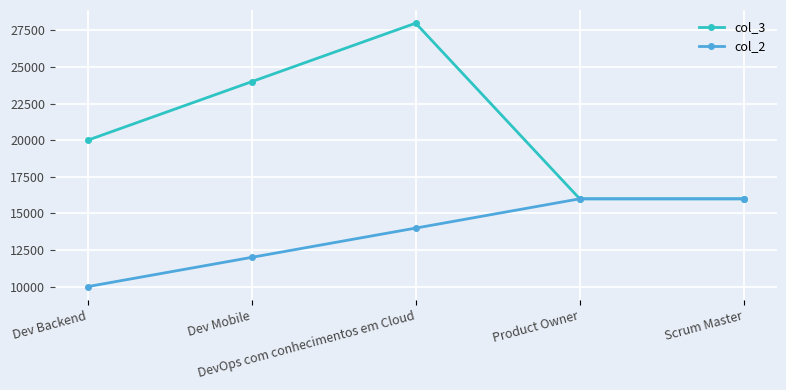

How many data points does each series have?

5